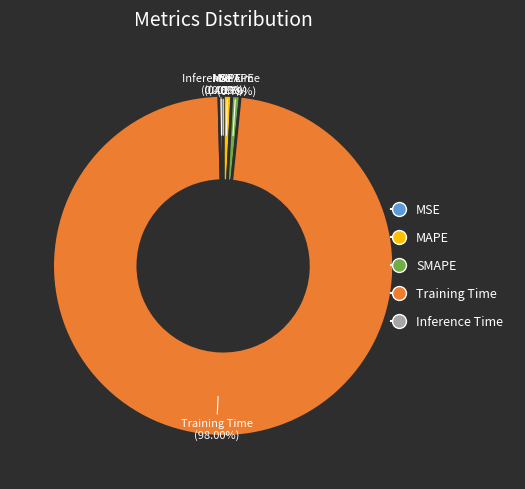

Does Training Time represent more than half of the total?

Yes